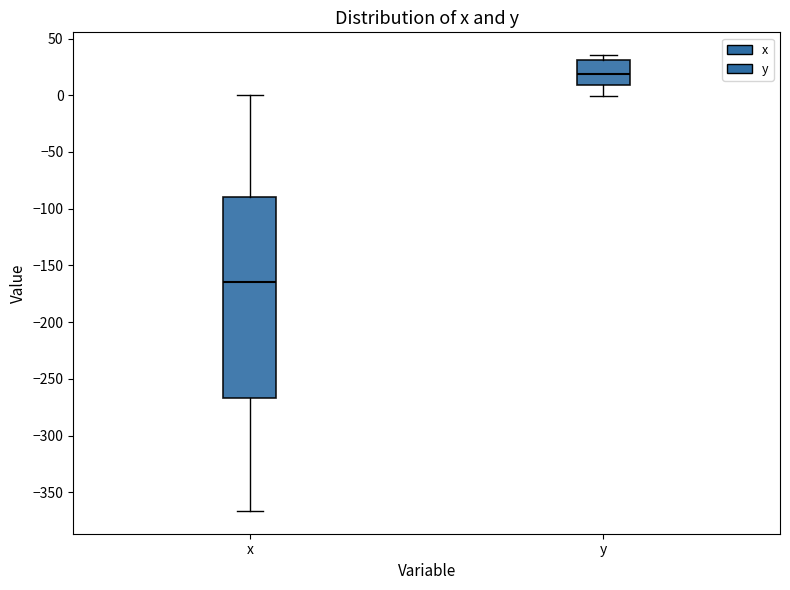

Where does the lower whisker of the box for x end on the y-axis? The values are not printed on the chart, so give them approximately, as read against the axis.

-365